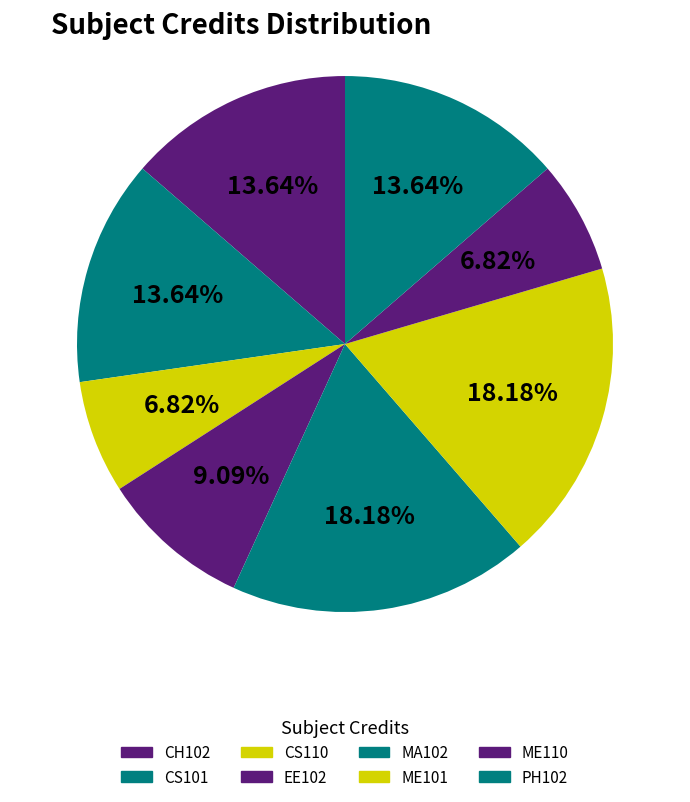

To the nearest percent, what percentage of the pie is MA102?

18%